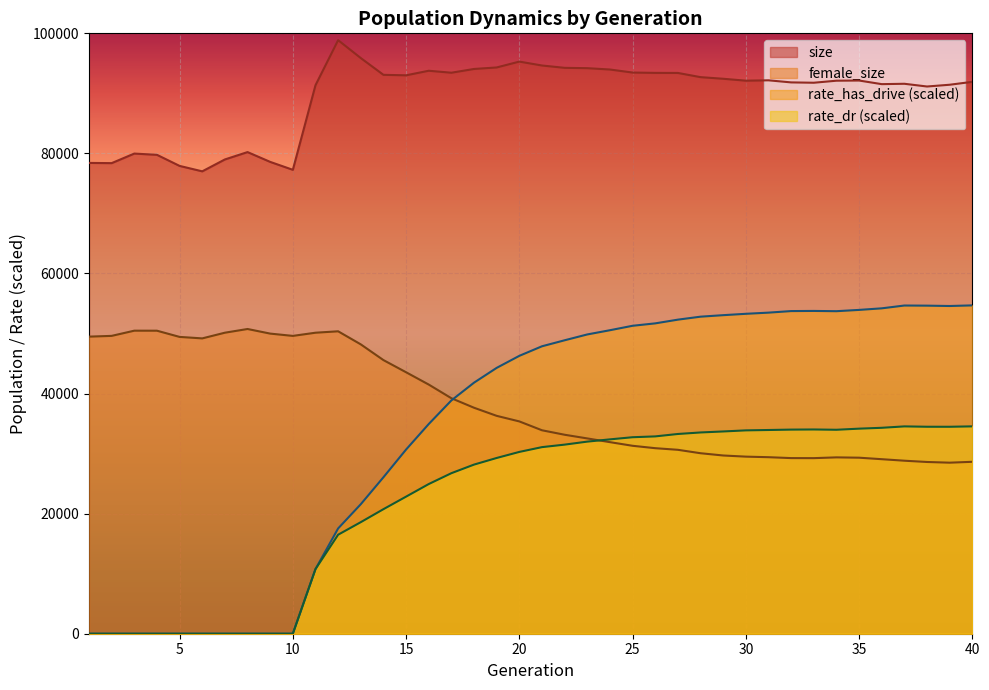

What is the difference between the female_size values at 39 and 11?

21647.0